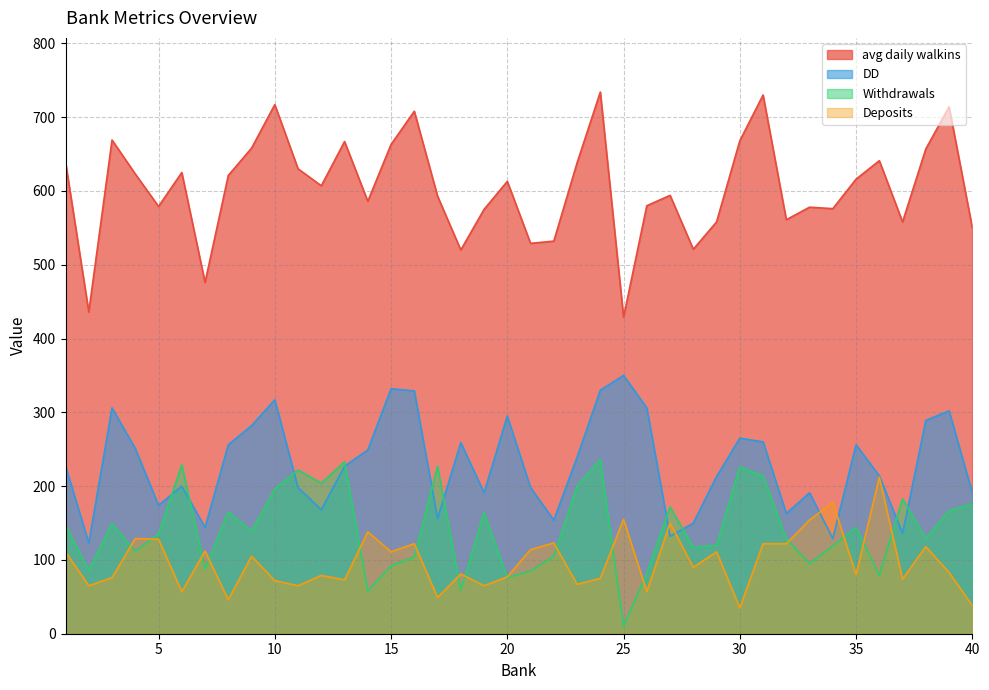

What are all the series names shown in the legend?

avg daily walkins, DD, Withdrawals, Deposits